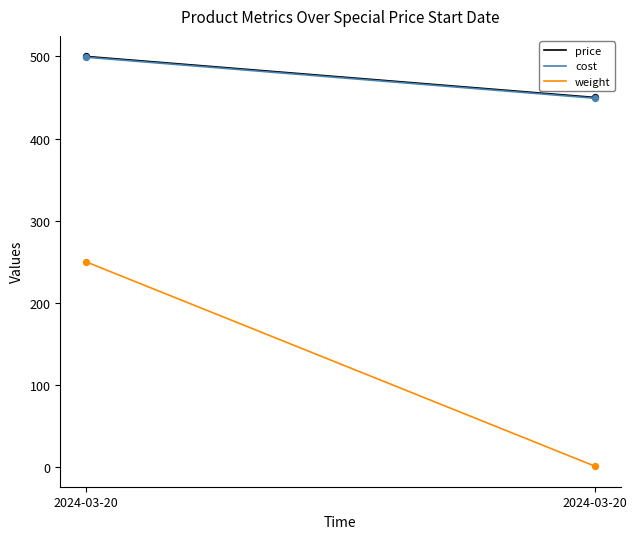

What are all the series names shown in the legend?

price, cost, weight